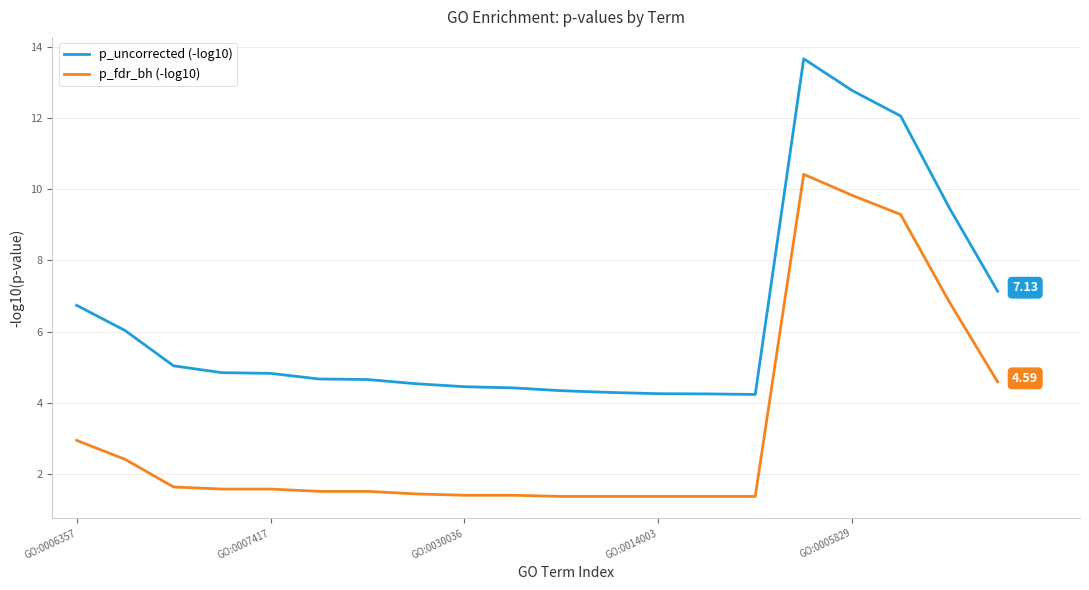

Which series has the largest range (max minus min)?

p_uncorrected (-log10)